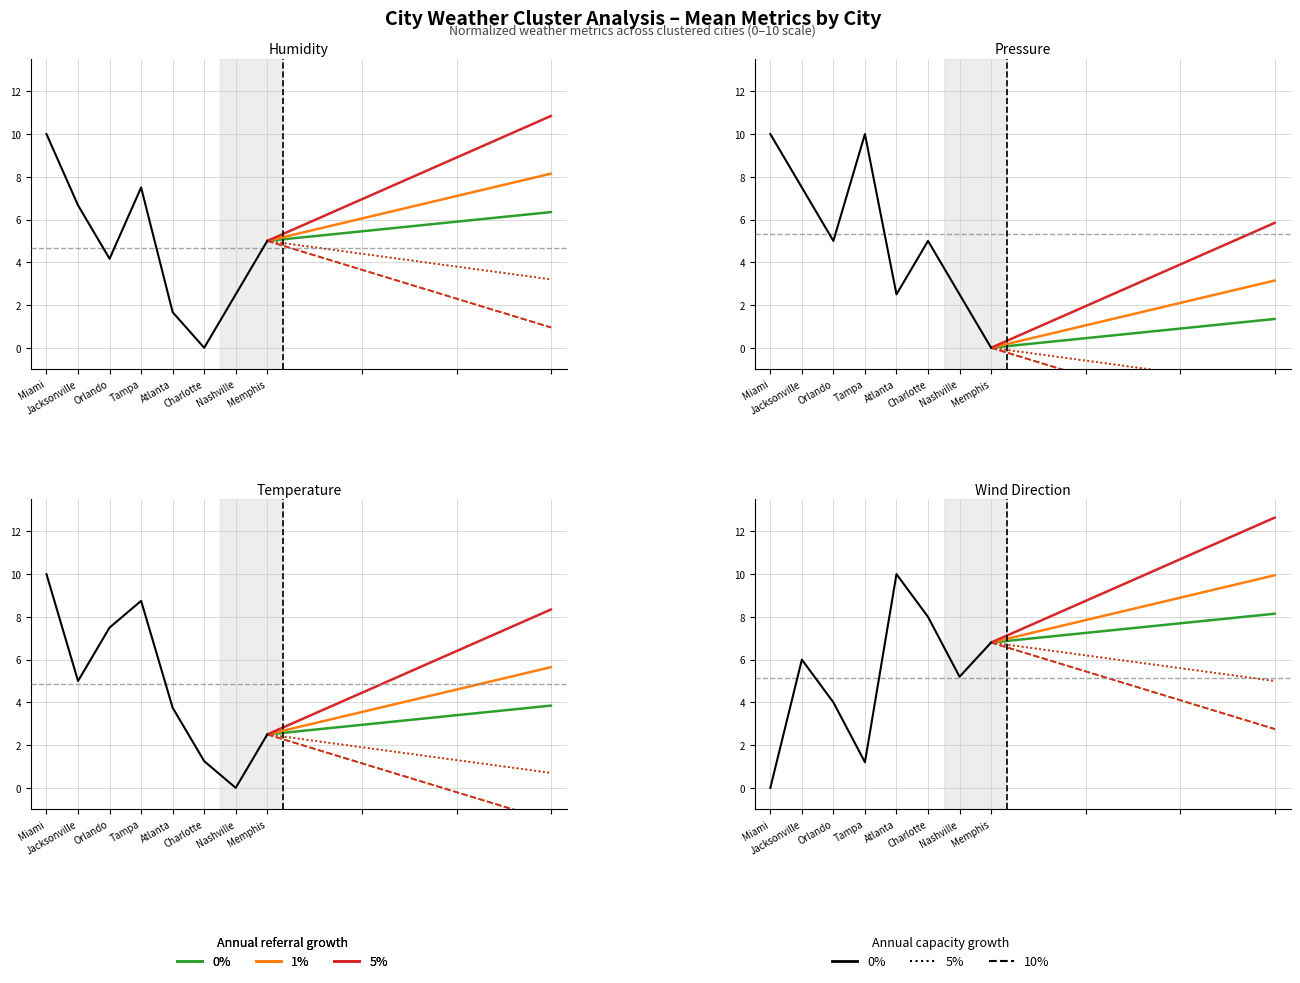

Is it true that humidity equals 0.8 at Atlanta?

False